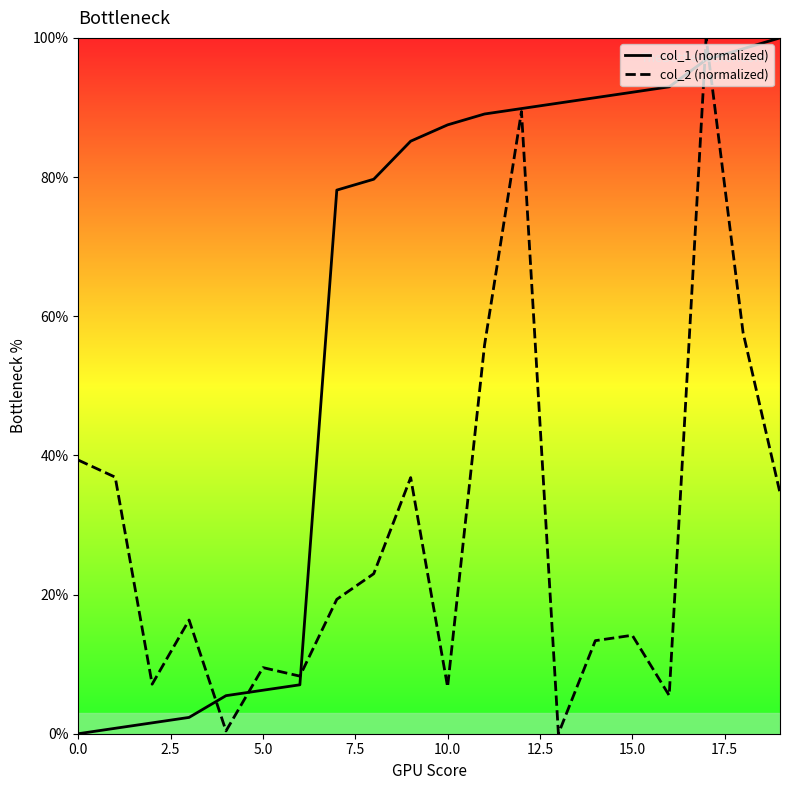

What is the greatest value displayed?

100.0